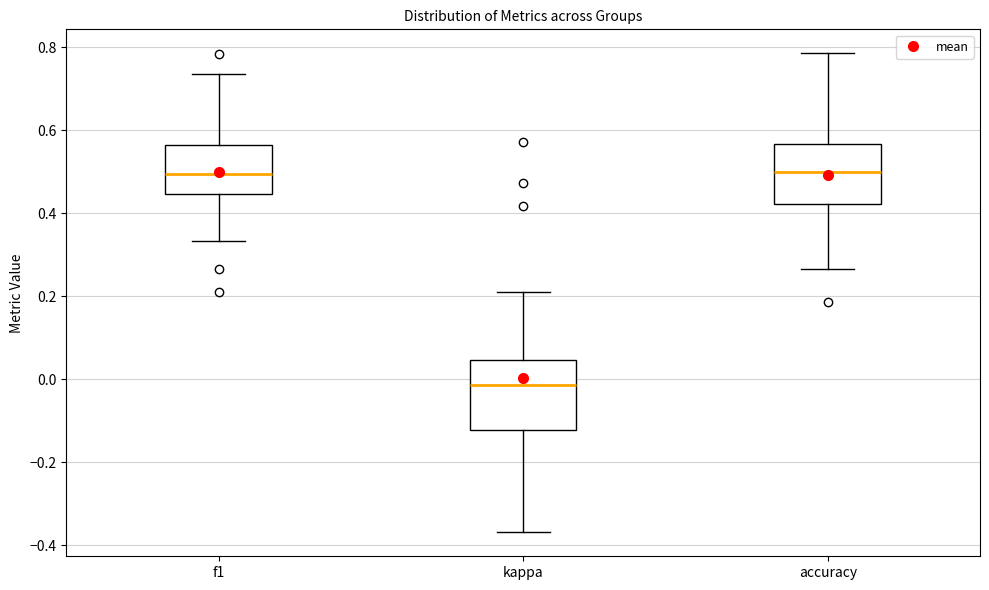

Reading left to right, read every box against the y-axis: the position of its median line, the range the box covers, and the ends of its whiskers. The values are not printed on the chart, so give them approximately, as read against the axis.

f1: median 0.50, box 0.44 to 0.56, whiskers 0.34 to 0.74
kappa: median -0.02, box -0.12 to 0.04, whiskers -0.36 to 0.22
accuracy: median 0.50, box 0.42 to 0.56, whiskers 0.26 to 0.78